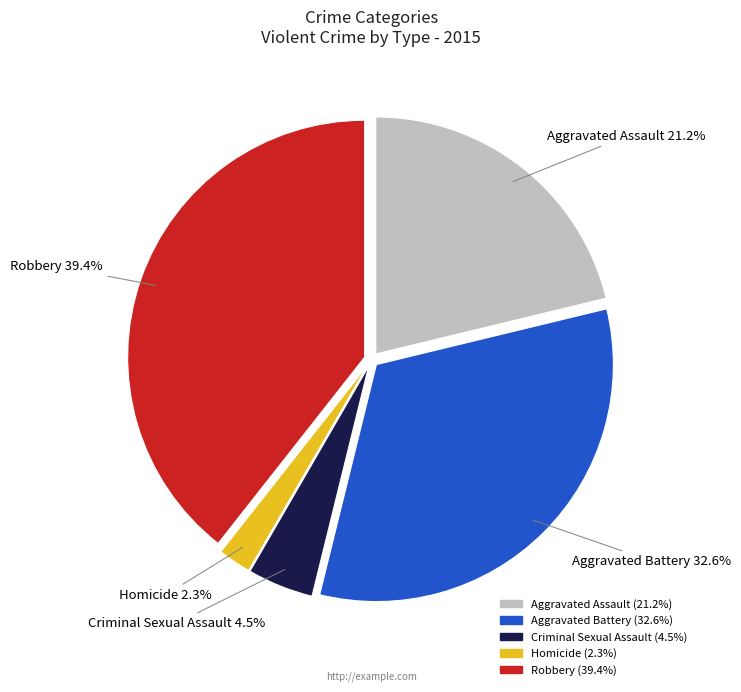

What is the smallest slice in the pie chart?

Homicide